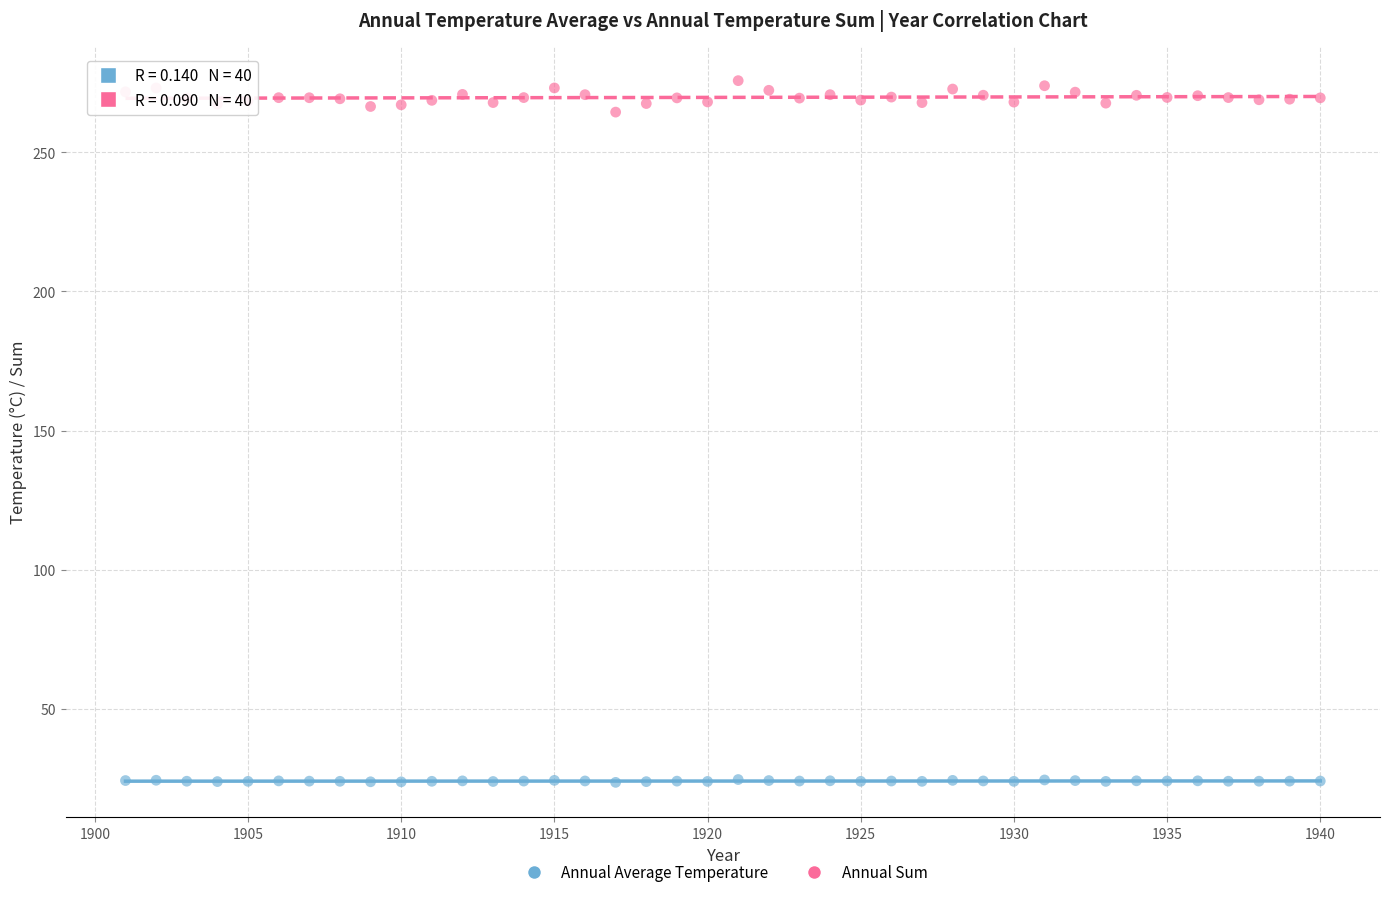

Across all data points, what is the range of Y values (max minus min)?

252.2